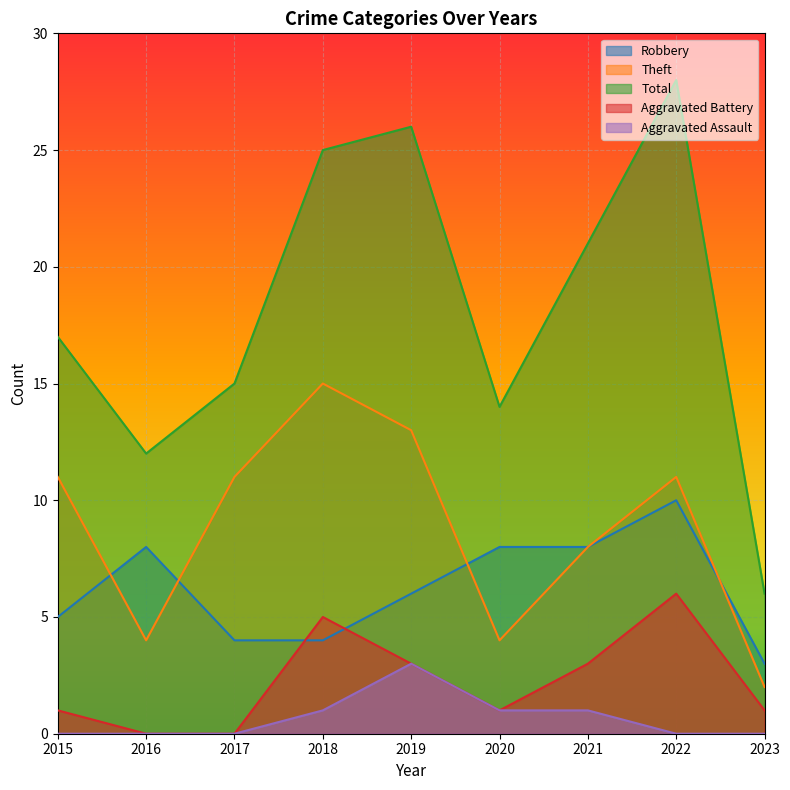

True or false: Theft and Total cross at least once.

False